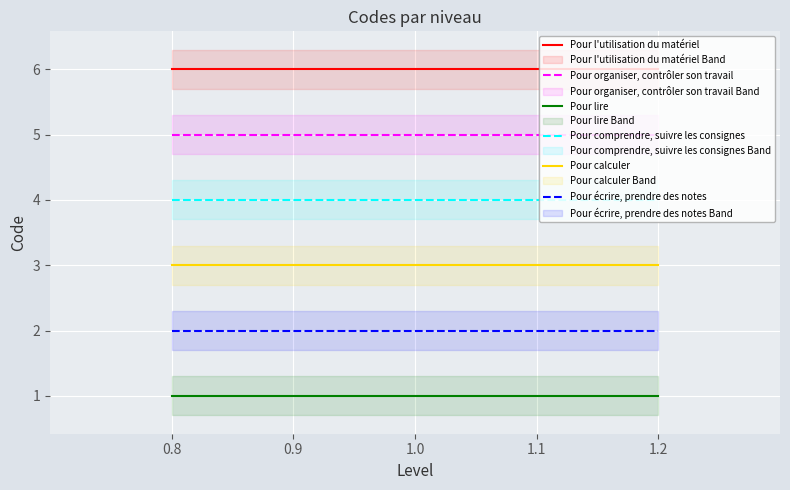

What is the maximum value for Pour lire?

1